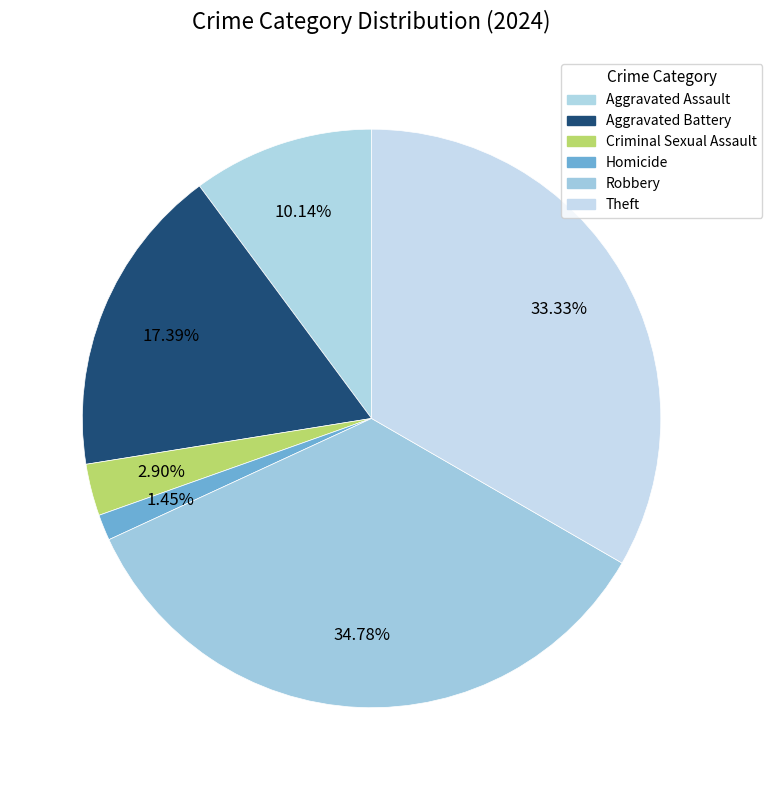

How many segments does this pie chart have?

6